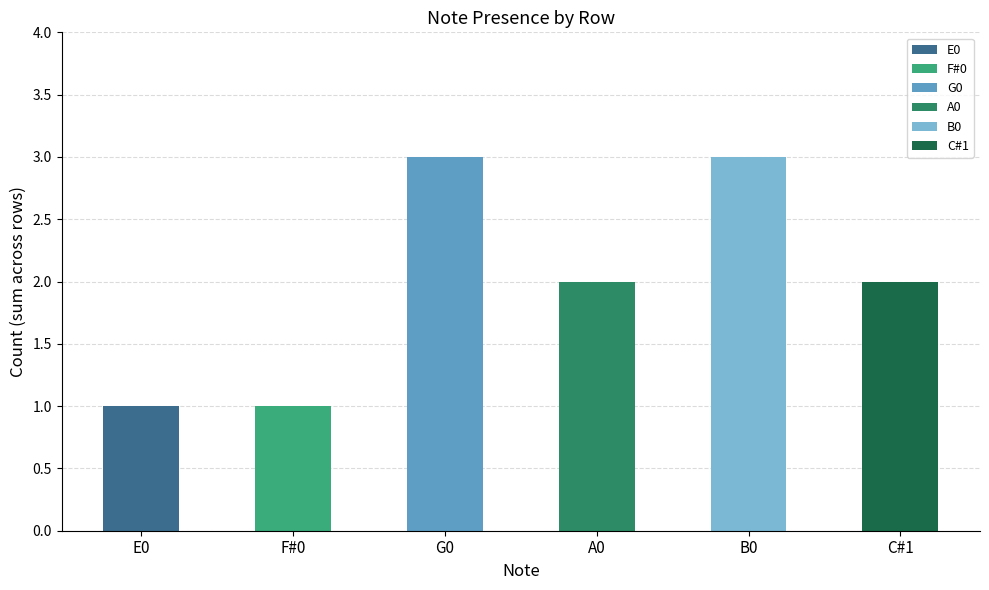

Is it true that the value at G0 is 3?

True